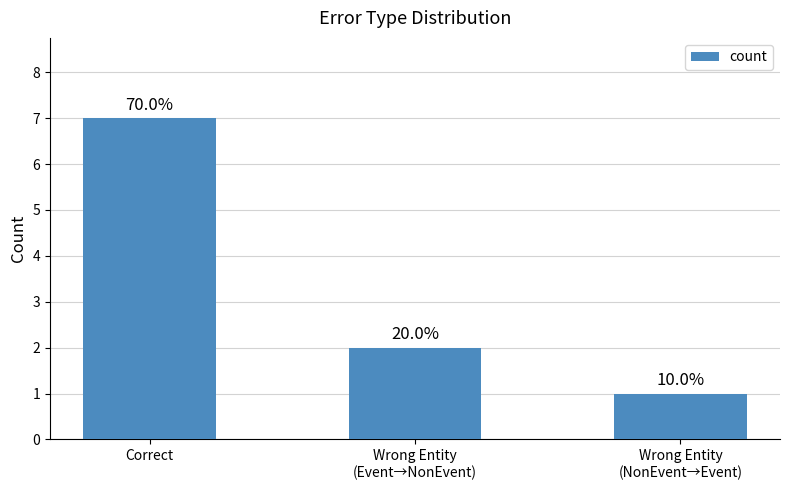

Which label corresponds to the largest value in the chart?

Correct